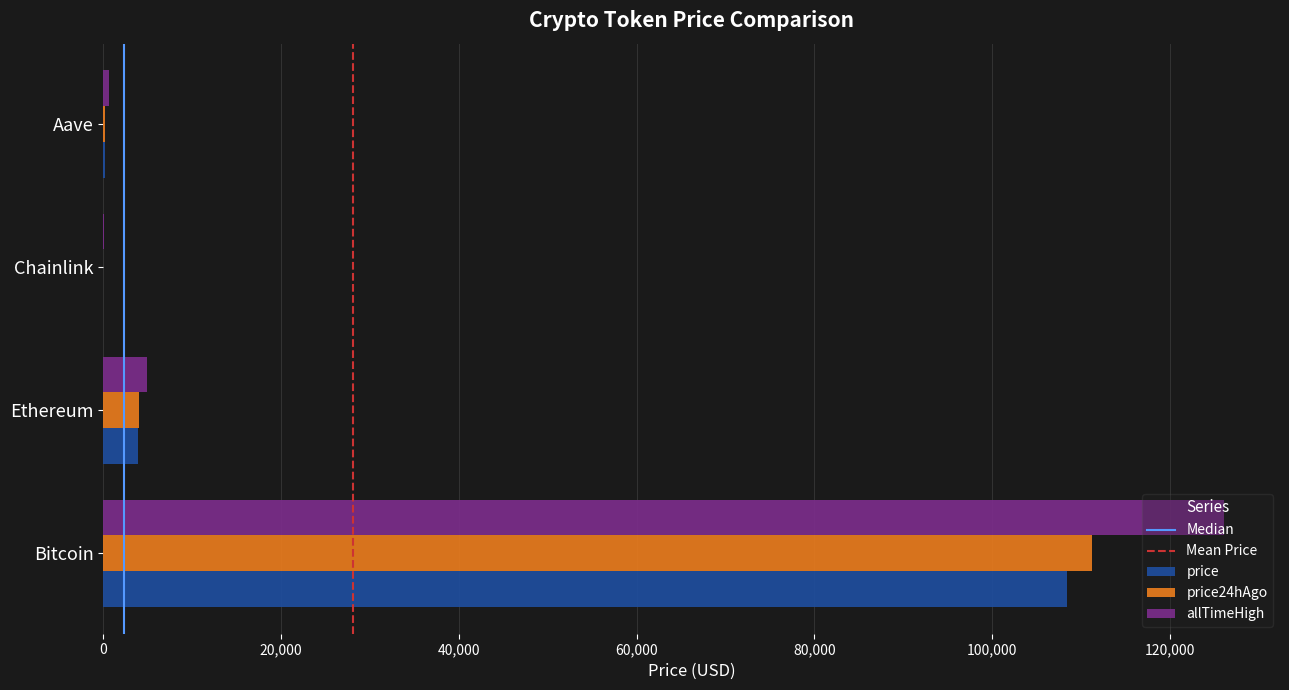

At which category is the sum across all series the highest?

Bitcoin